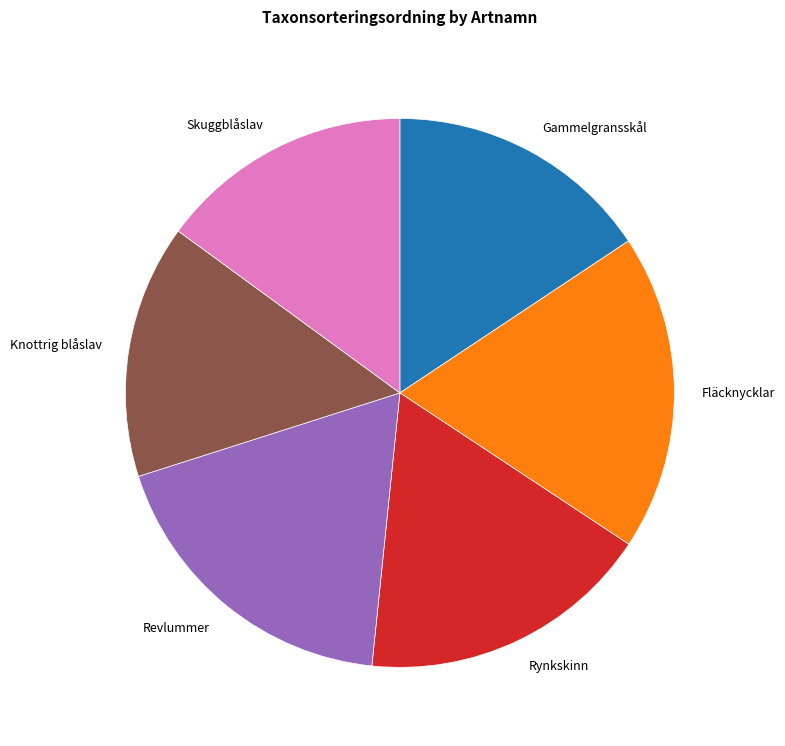

Count the number of slices in the pie.

6